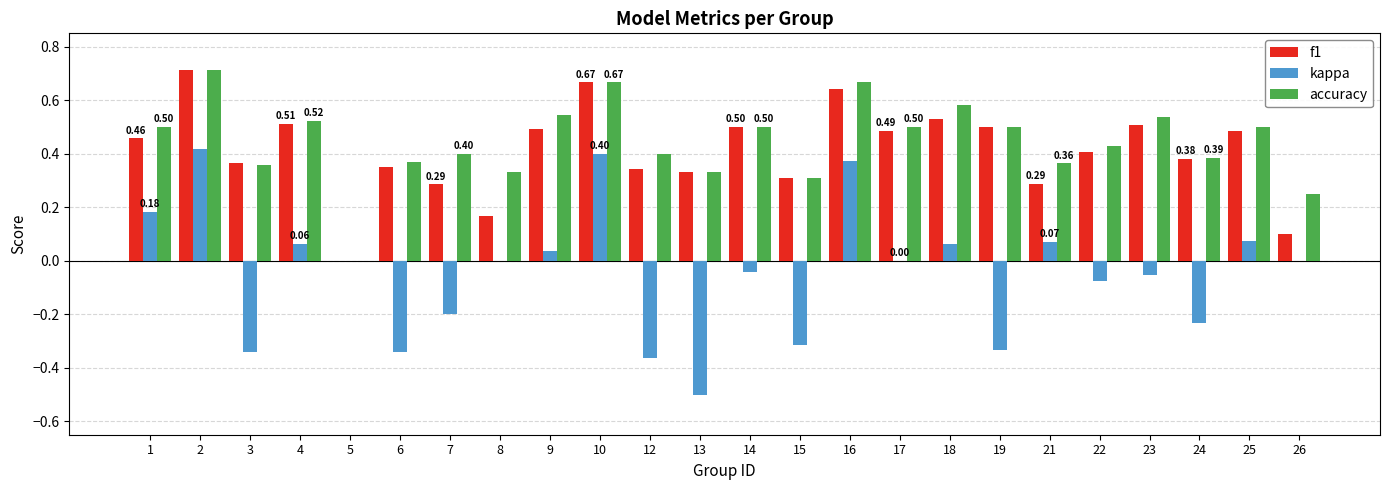

What is the sum of all f1 values?

9.8